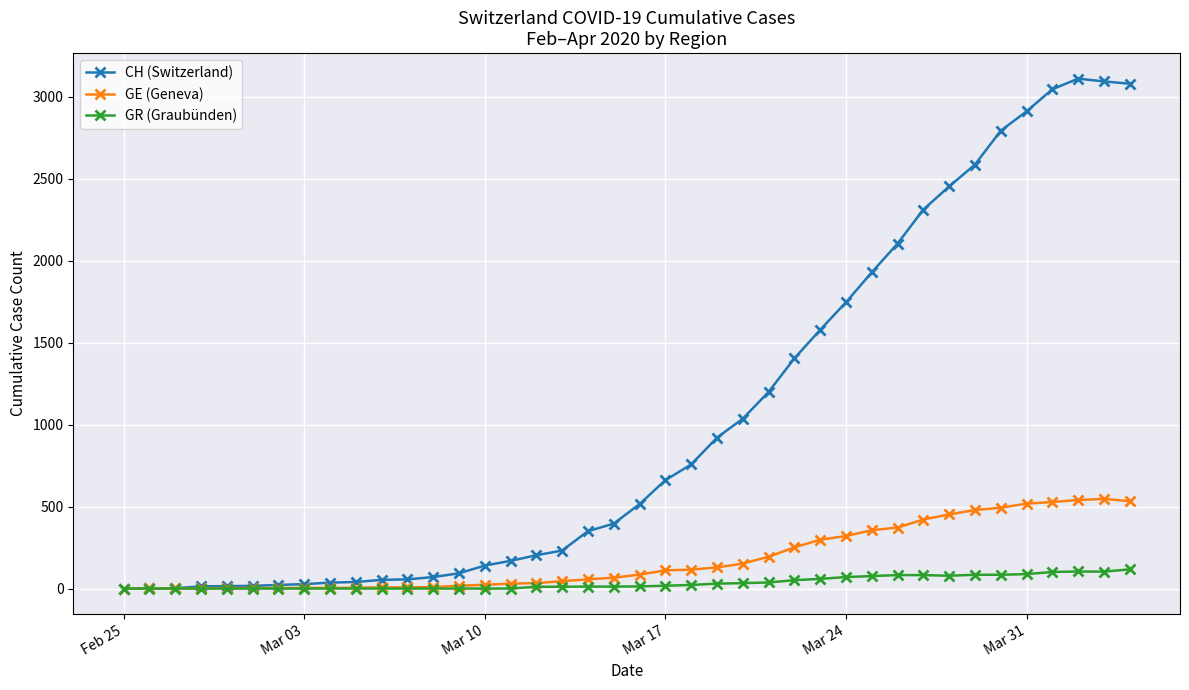

How many lines are shown in the chart?

3